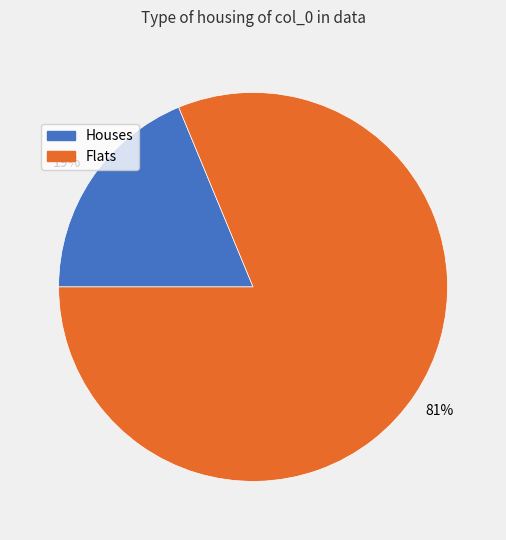

To the nearest percent, what is the difference between the largest and smallest slice percentages?

62%